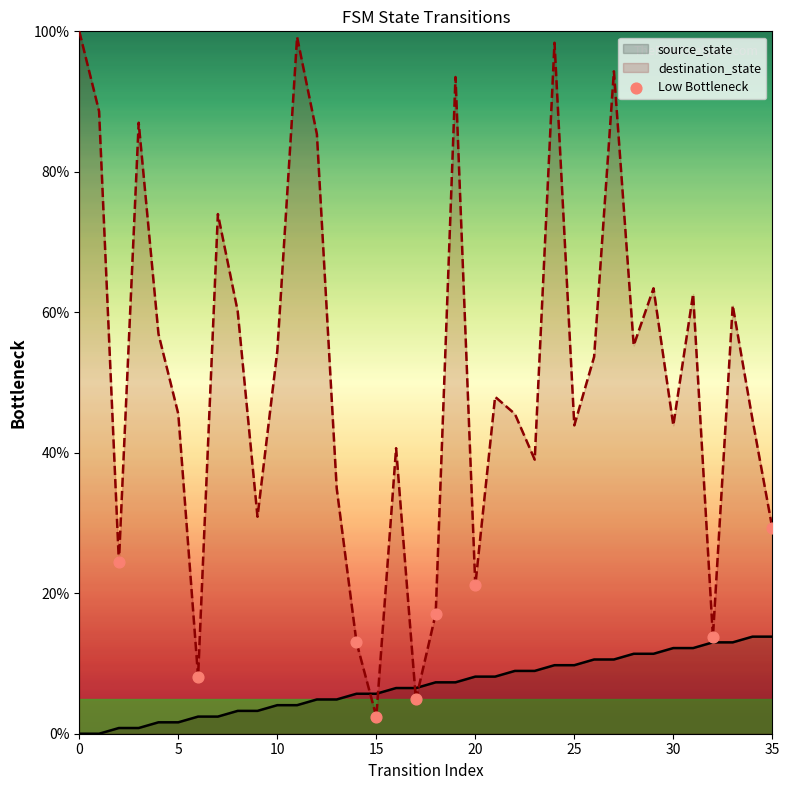

Which series has the largest range (max minus min)?

destination_state